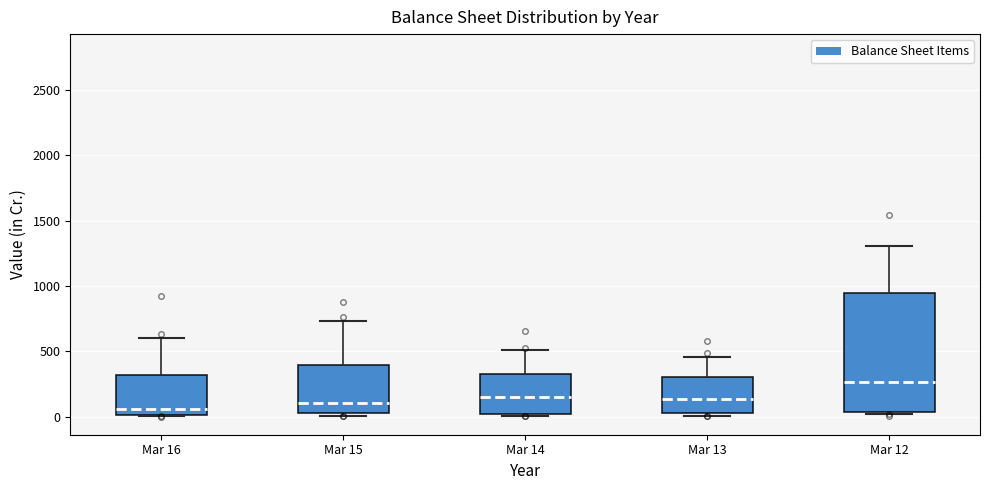

Reading left to right, read every box against the y-axis: the position of its median line, the range the box covers, and the ends of its whiskers. The values are not printed on the chart, so give them approximately, as read against the axis.

Mar 16: median 50, box 0 to 300, whiskers 0 to 600
Mar 15: median 100, box 50 to 400, whiskers 0 to 750
Mar 14: median 150, box 0 to 350, whiskers 0 (just below the box's lower edge) to 500
Mar 13: median 150, box 50 to 300, whiskers 0 to 450
Mar 12: median 250, box 50 to 950, whiskers 0 to 1300